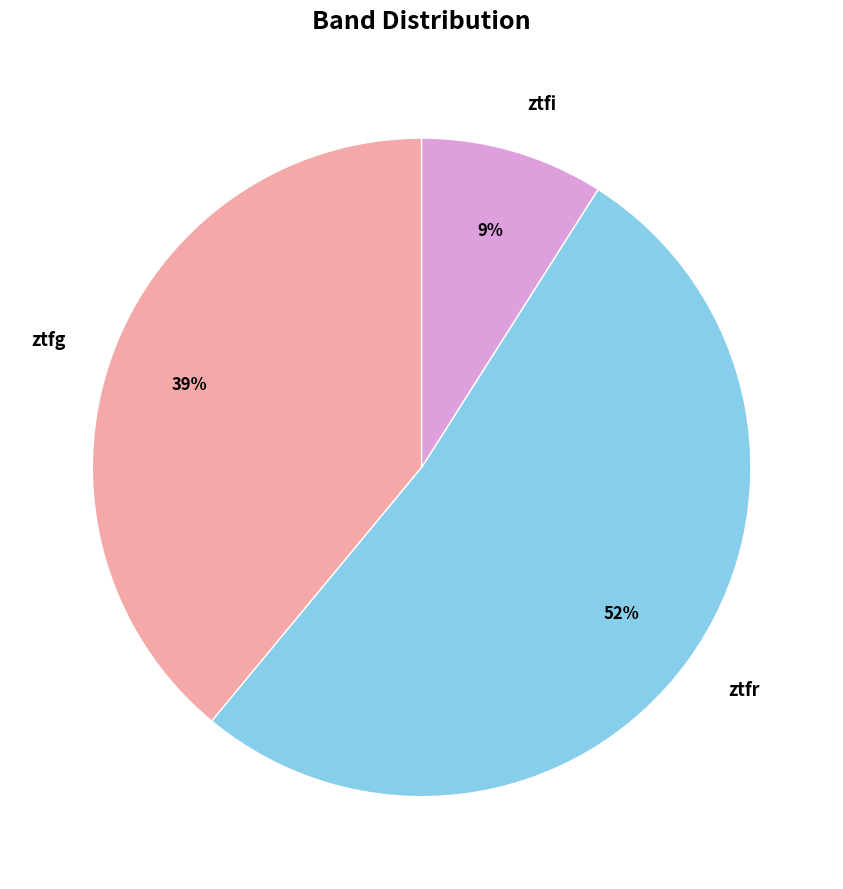

Do ztfi and ztfg together represent more than half of the pie?

No